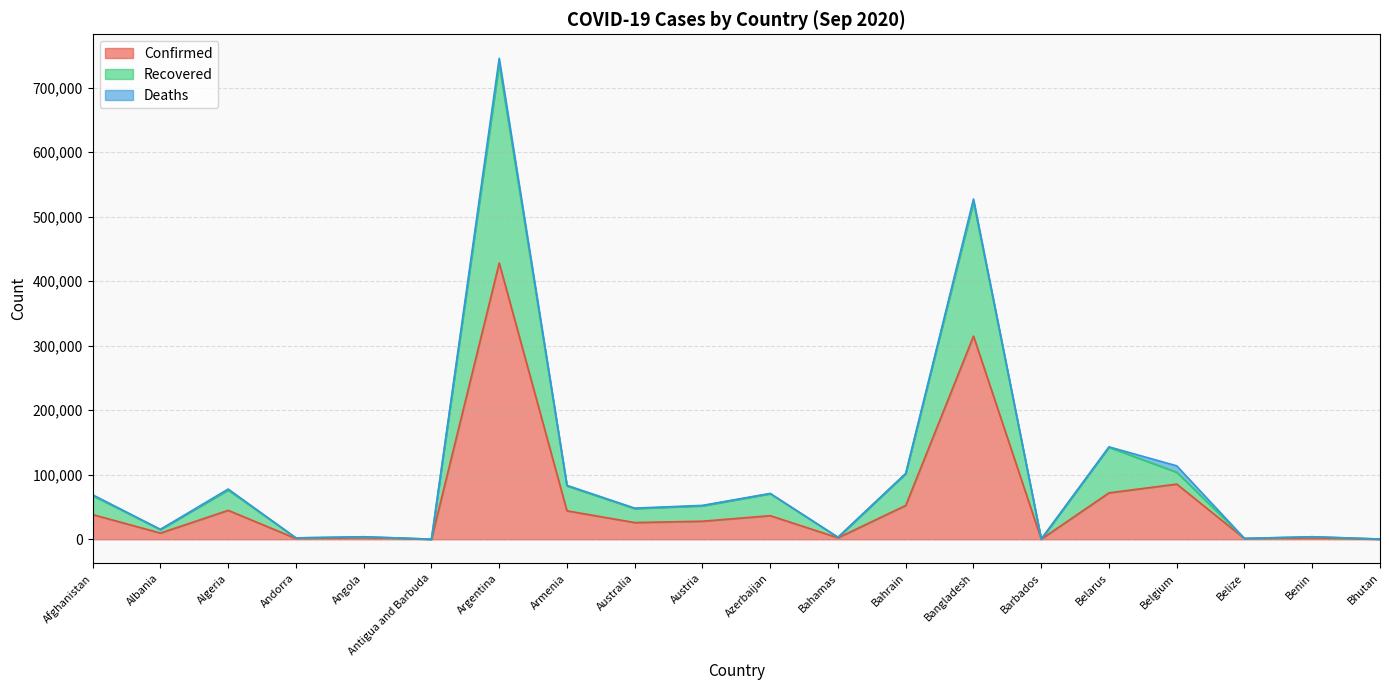

True or false: Recovered and Confirmed intersect in this chart.

False